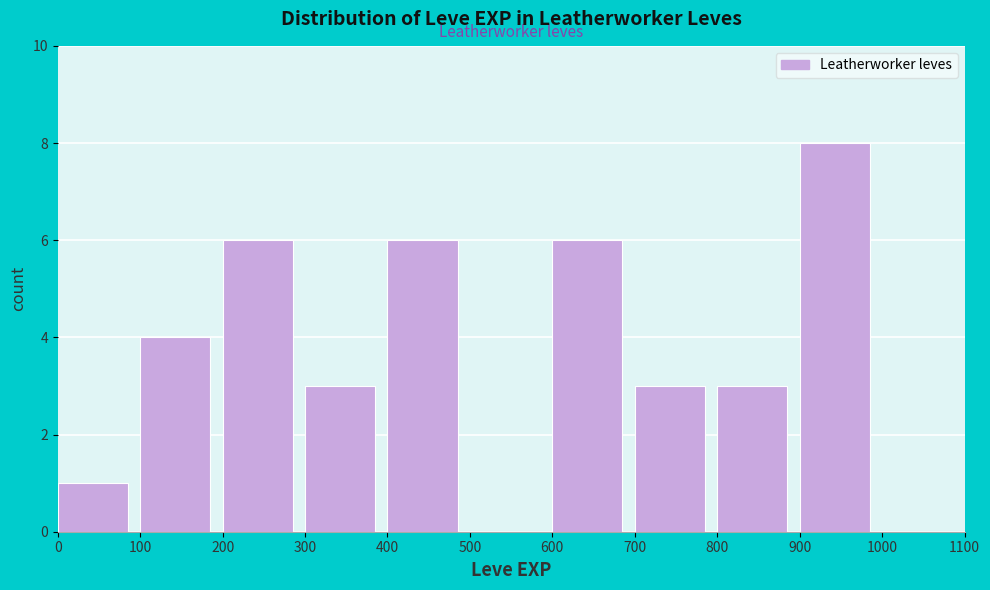

Reading left to right, transcribe this chart: for each bar, give the range it covers on the x-axis and its height. The values are not printed on the chart, so give them approximately, as read against the axis.

0 to 100: 1
100 to 200: 4
200 to 300: 6
300 to 400: 3
400 to 500: 6
500 to 600: 0
600 to 700: 6
700 to 800: 3
800 to 900: 3
900 to 1000: 8
1000 to 1100: 0